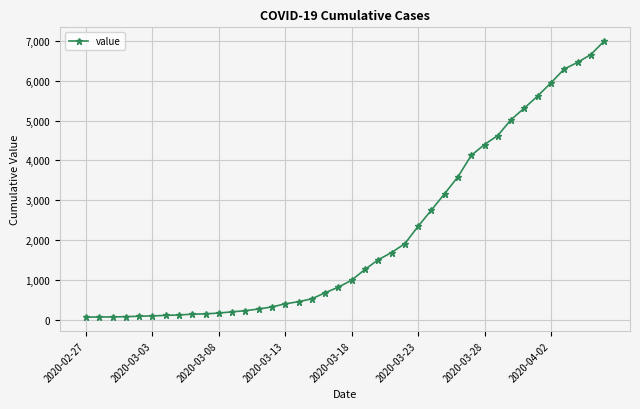

What is the maximum value shown in the chart?

6995